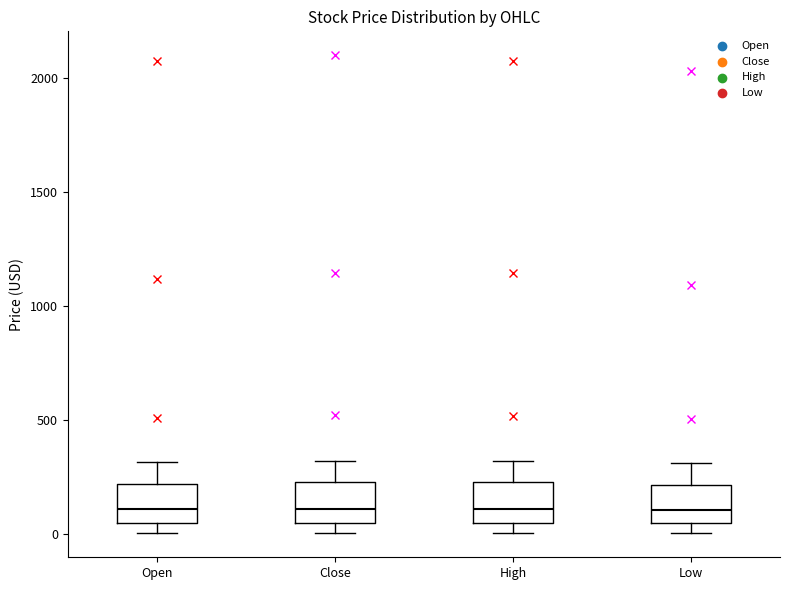

Reading left to right, read every box against the y-axis: the position of its median line, the range the box covers, and the ends of its whiskers. The values are not printed on the chart, so give them approximately, as read against the axis.

Open: median 100, box 50 to 200, whiskers 0 to 300
Close: median 100, box 50 to 250, whiskers 0 to 300
High: median 100, box 50 to 250, whiskers 0 to 300
Low: median 100, box 50 to 200, whiskers 0 to 300